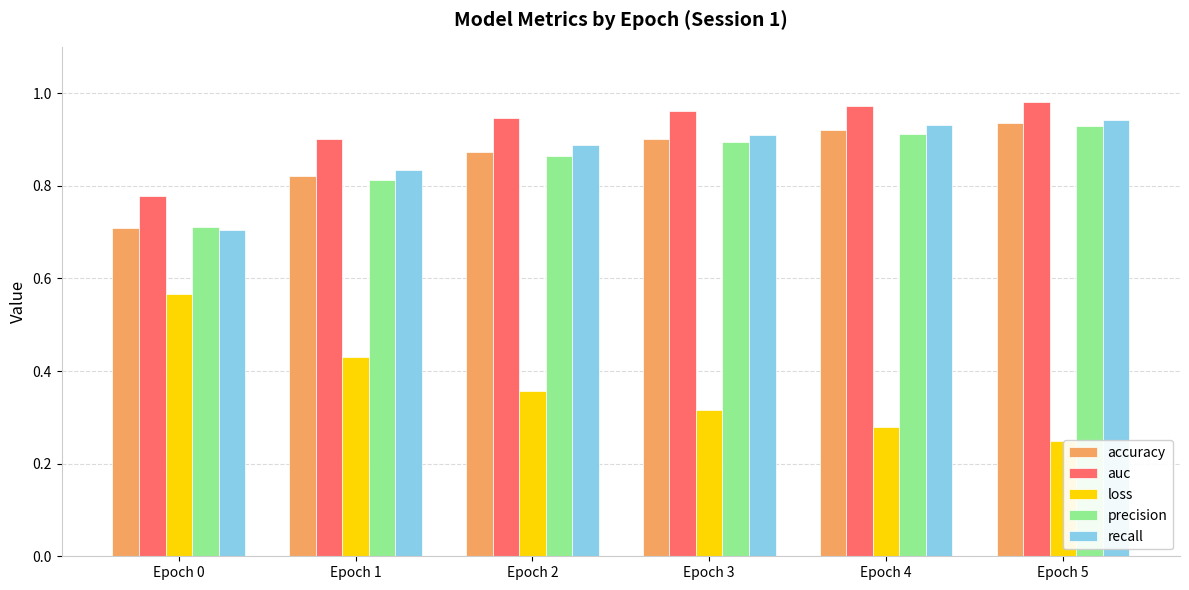

True or false: recall has a value of 0.9 at Epoch 2.

True